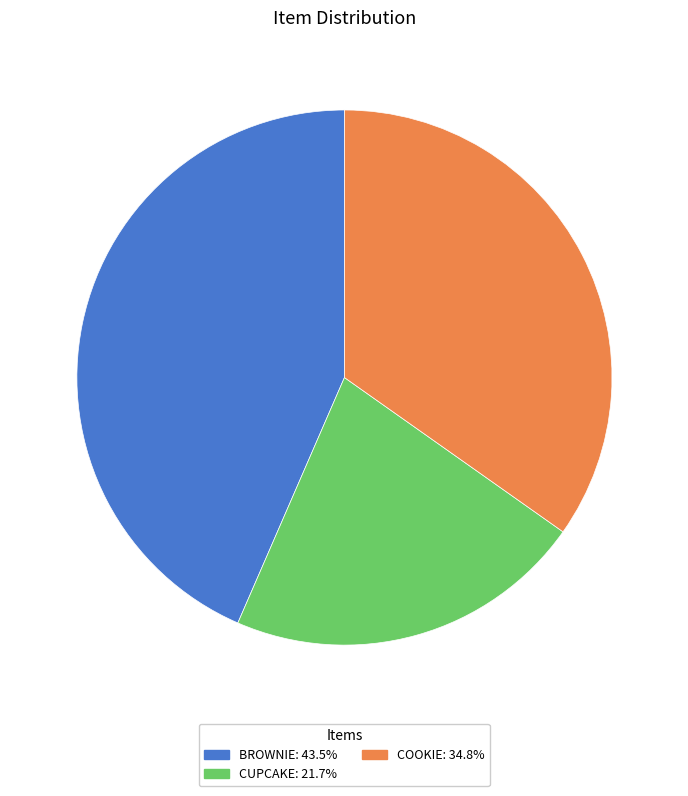

Does any single category account for the majority?

No